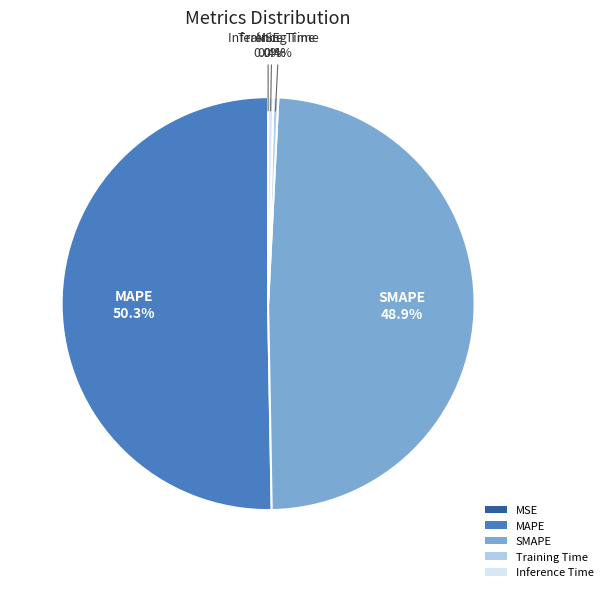

To the nearest percent, what is the average slice percentage?

20%